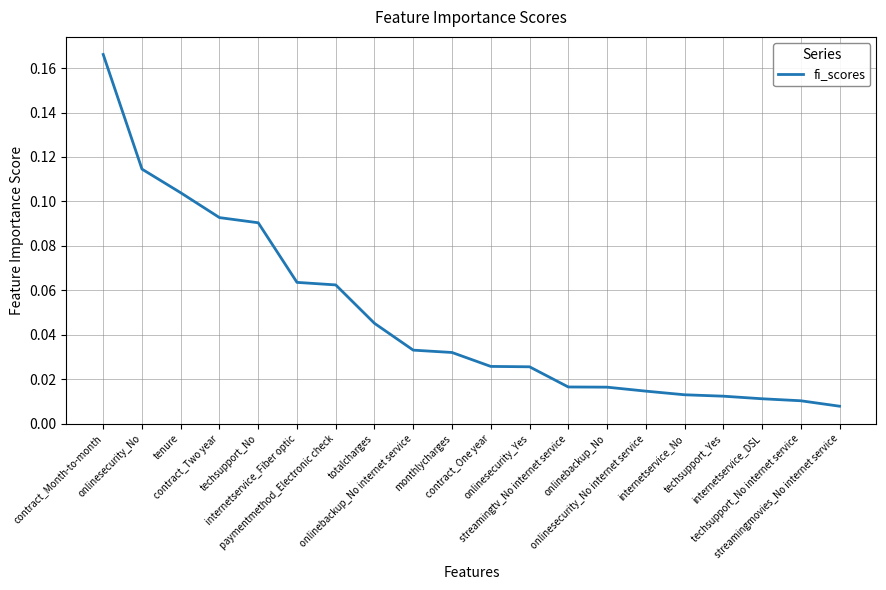

What is the label of the 15th point from the right?

internetservice_Fiber optic